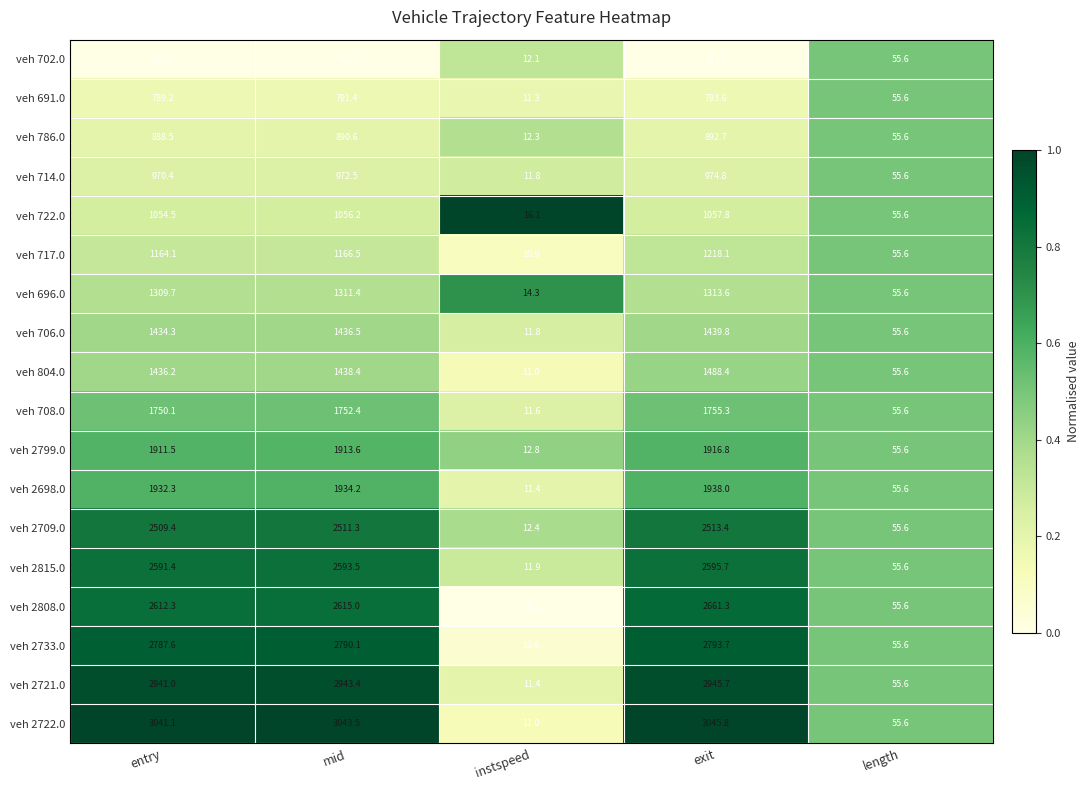

At which category is the sum across all series the highest?

exit